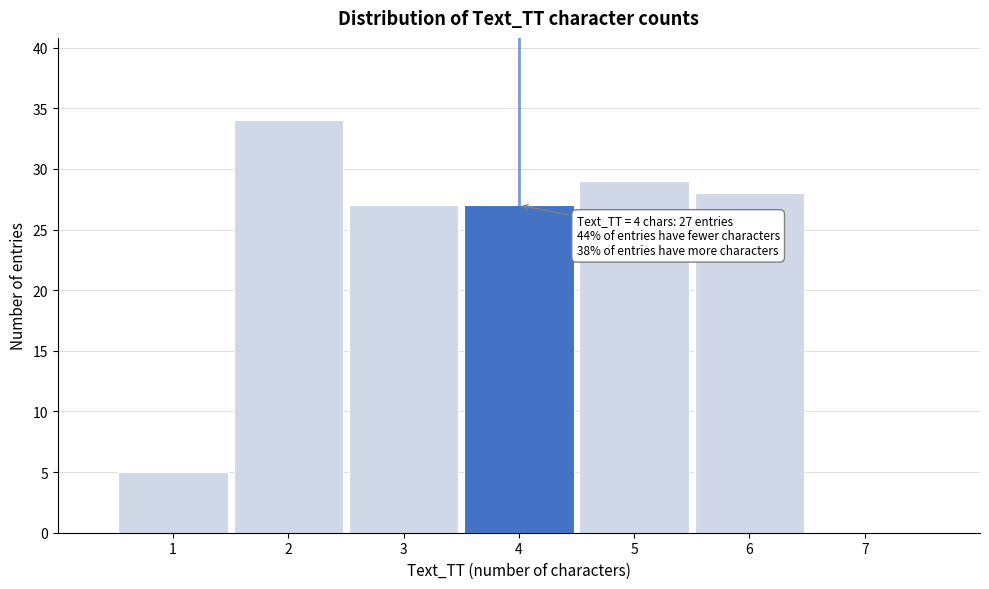

Over which range of the x-axis is the bar tallest?

1.5 to 2.5